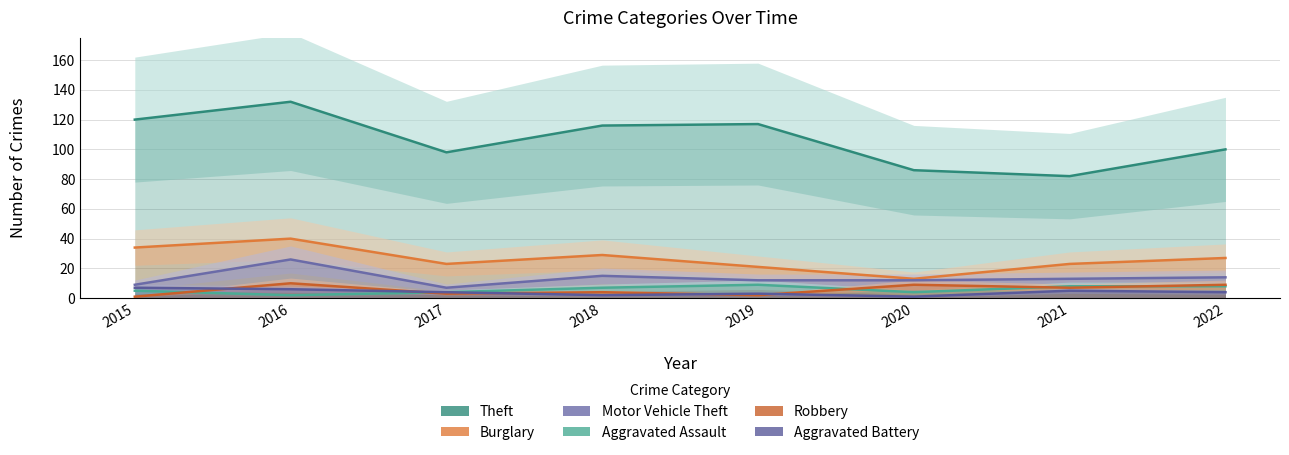

How many values in the Aggravated Assault series exceed 7?

3